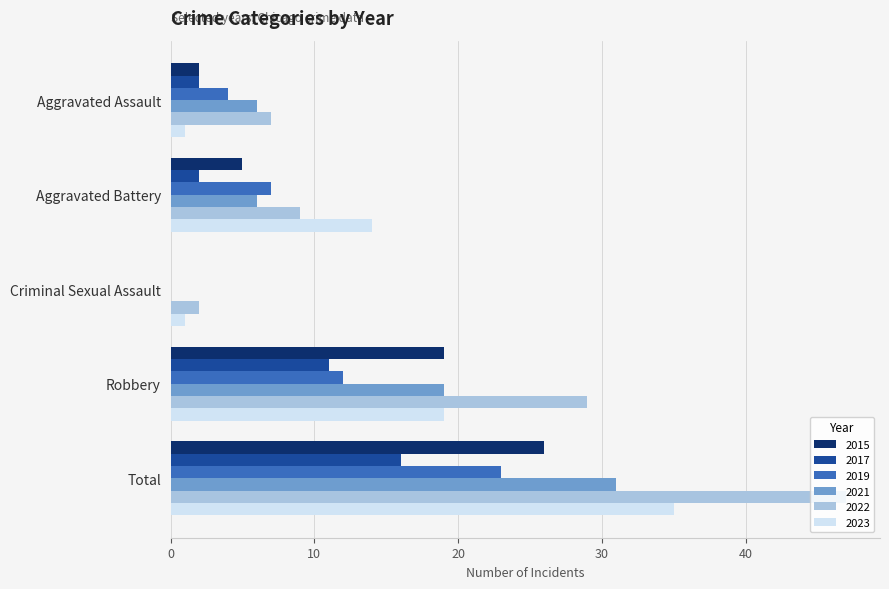

What is the greatest value displayed?

47